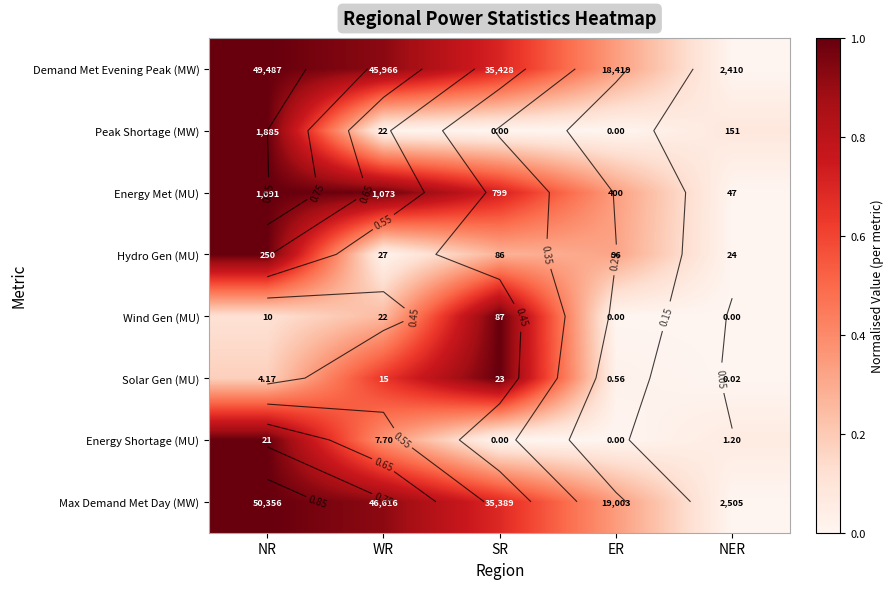

Count the number of data series in this chart.

8